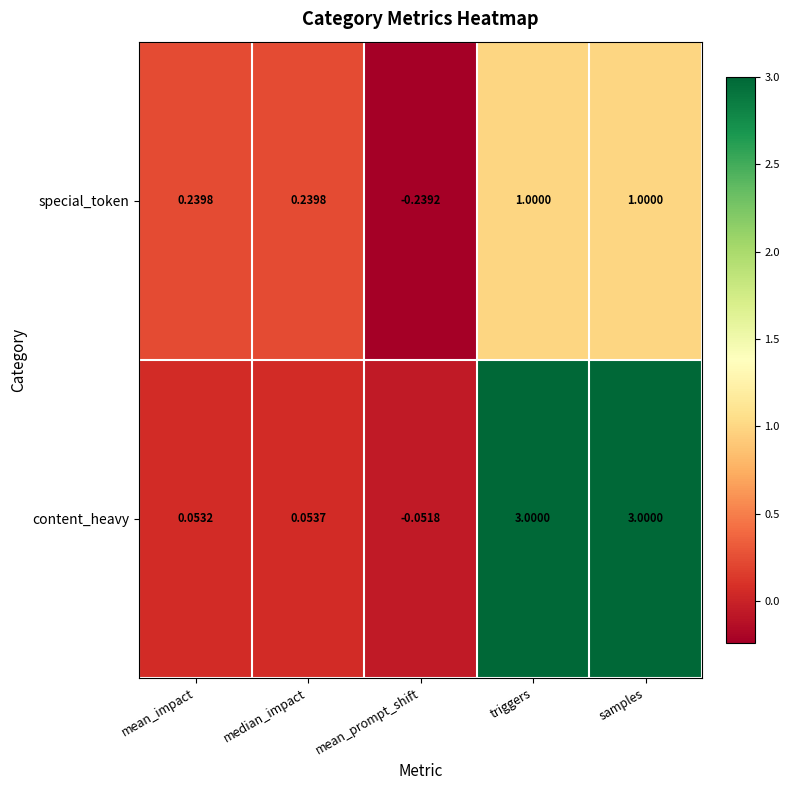

At median_impact, list the series in order from smallest to largest.

content_heavy, special_token